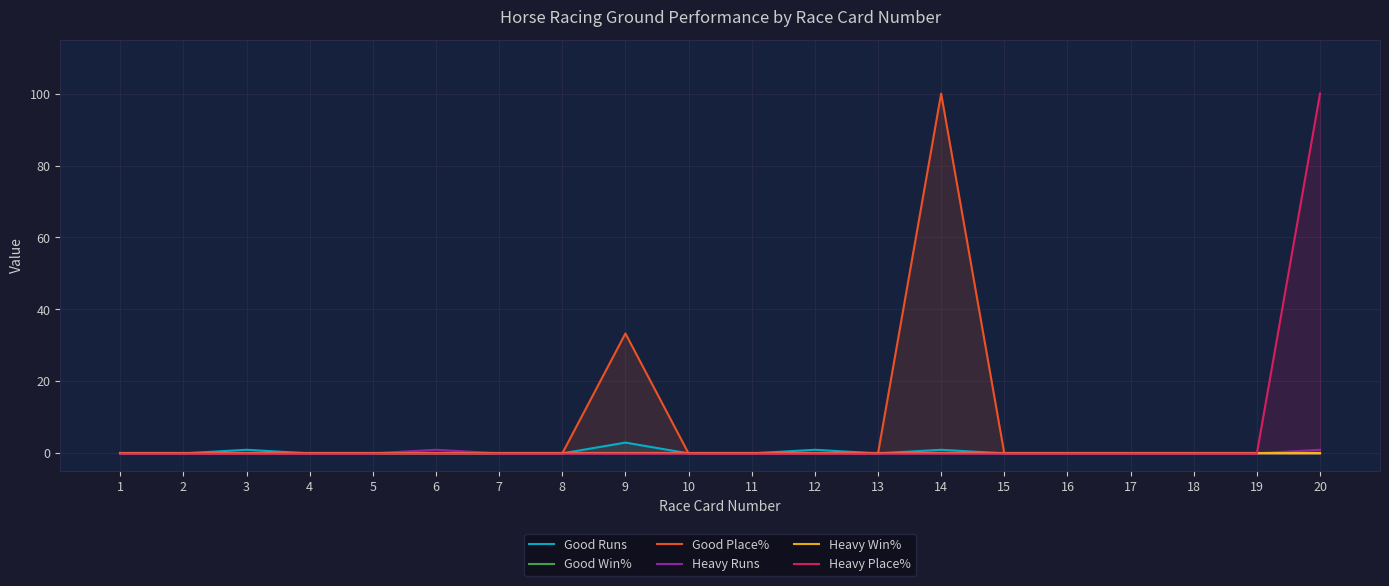

Which category has the lowest value across all series?

1